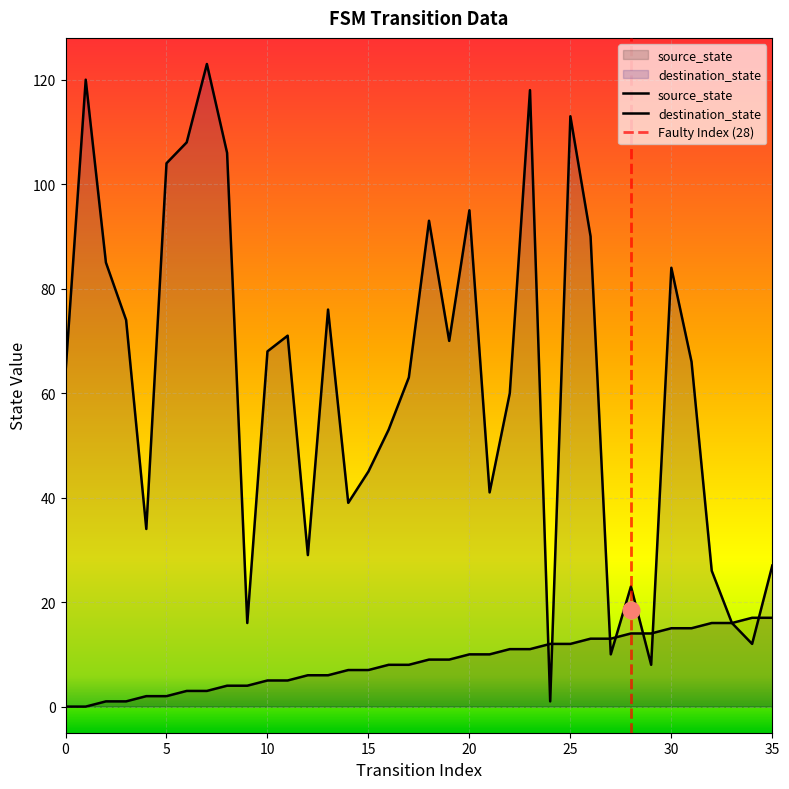

Between 19 and 26, which series saw the biggest shift?

destination_state